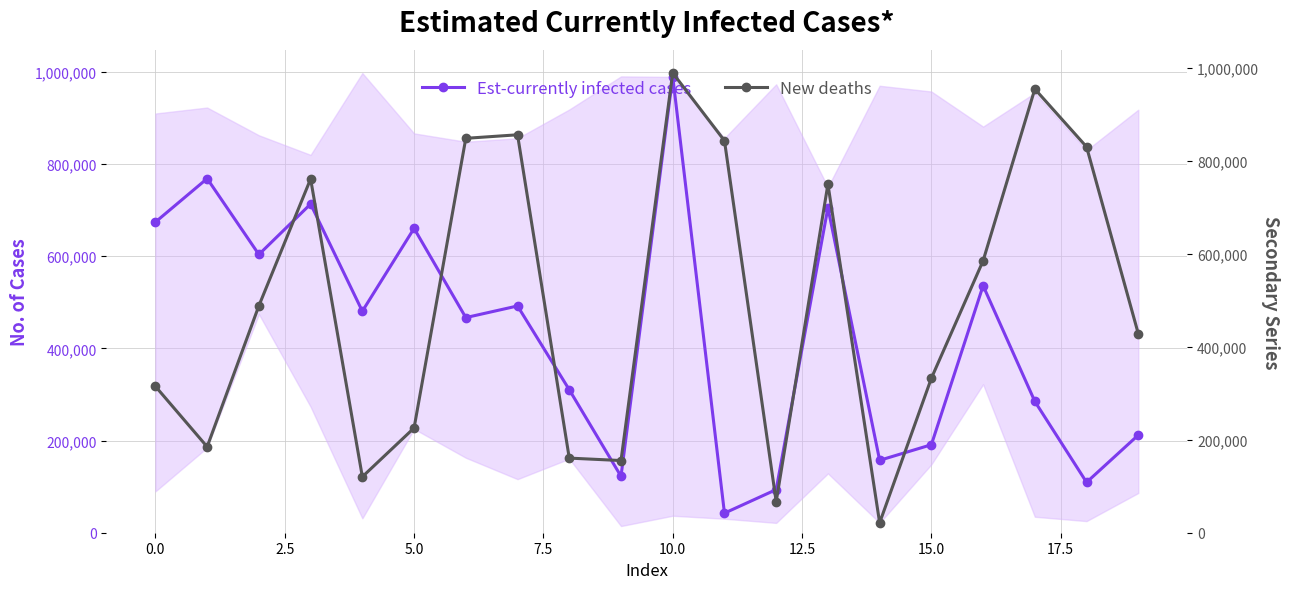

What are all the series names shown in the legend?

Est-currently infected cases, New deaths